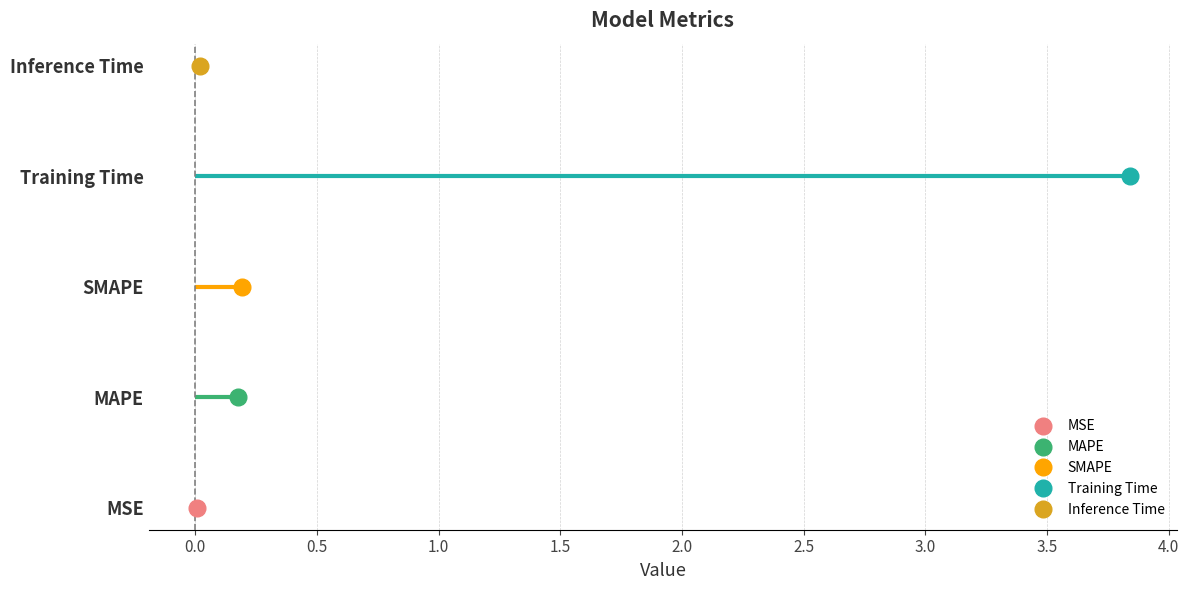

The value at MAPE is 0.1. True or false?

False